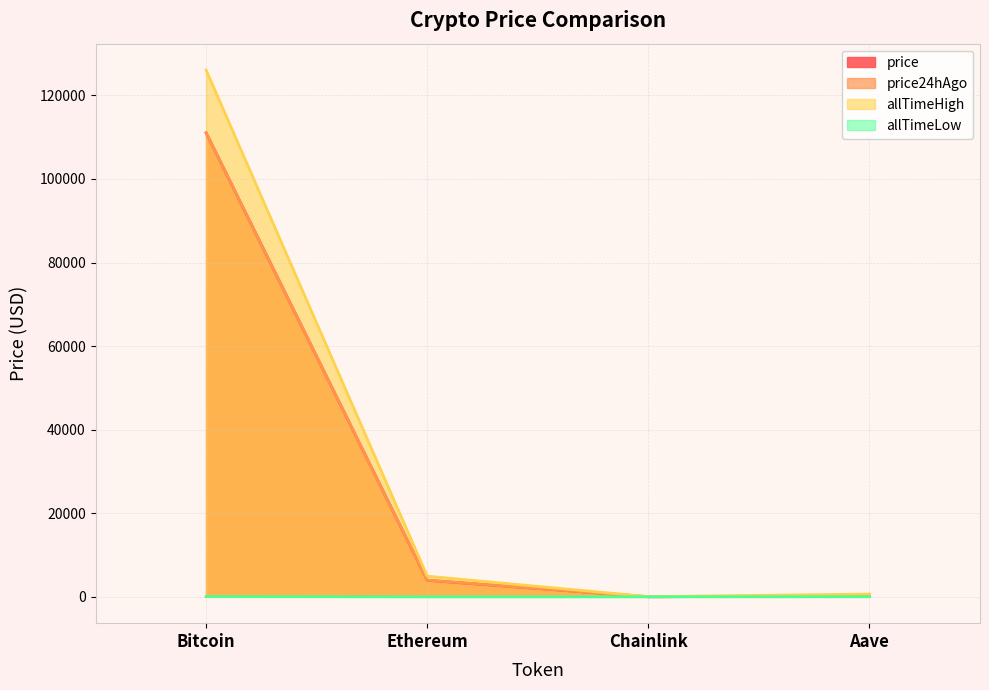

At how many categories does at least one series exceed 88912?

1